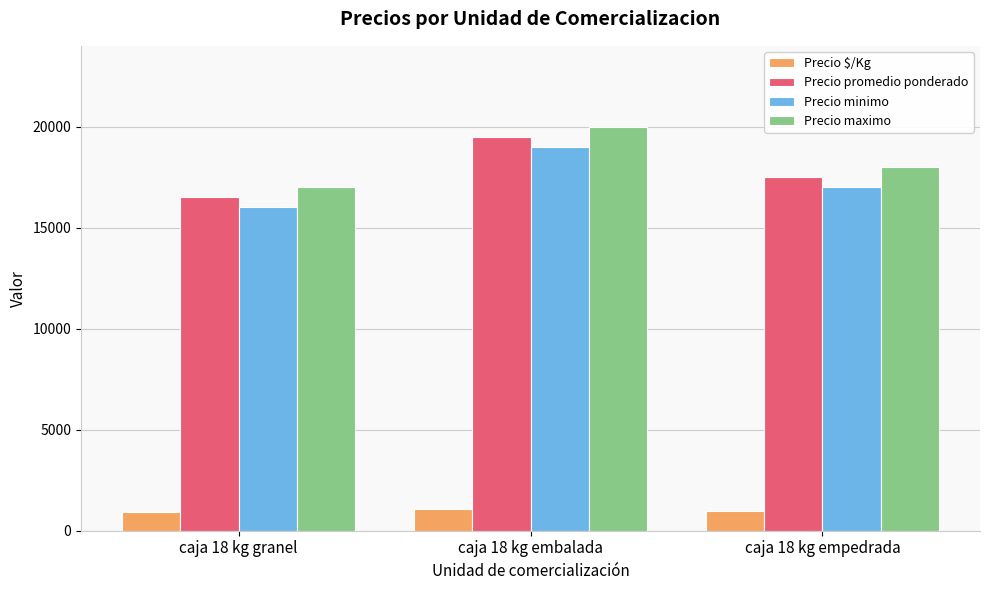

What is the spread (max minus min) of values at caja 18 kg embalada?

18917